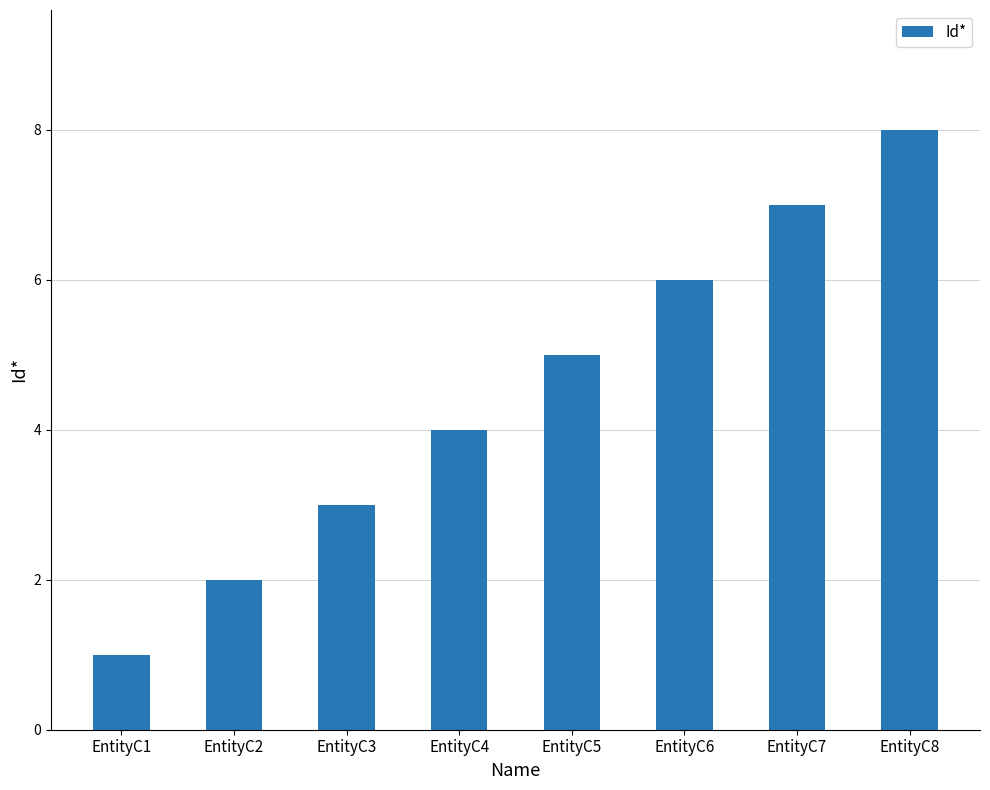

The chart shows a value of 1 at EntityC4. True or false?

False